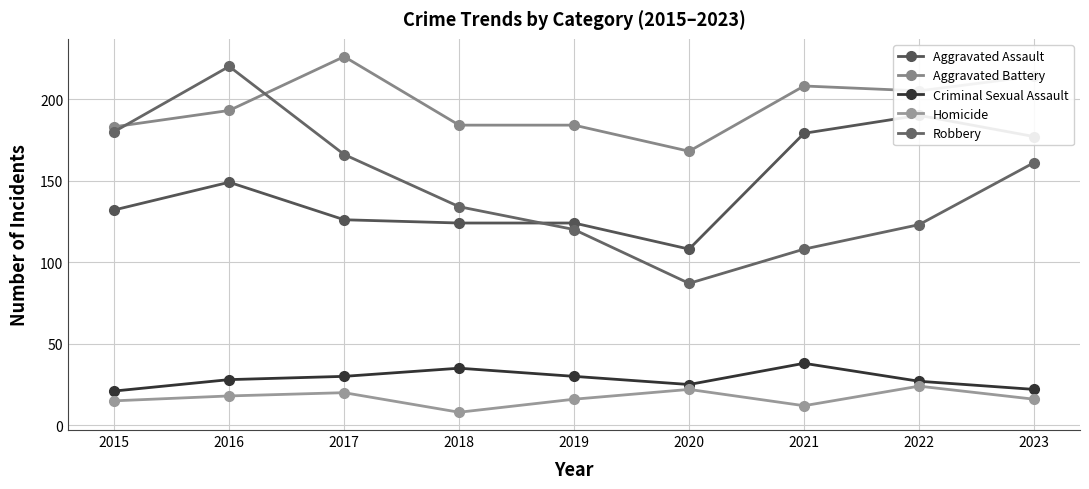

Where is the first local maximum for Robbery?

2016